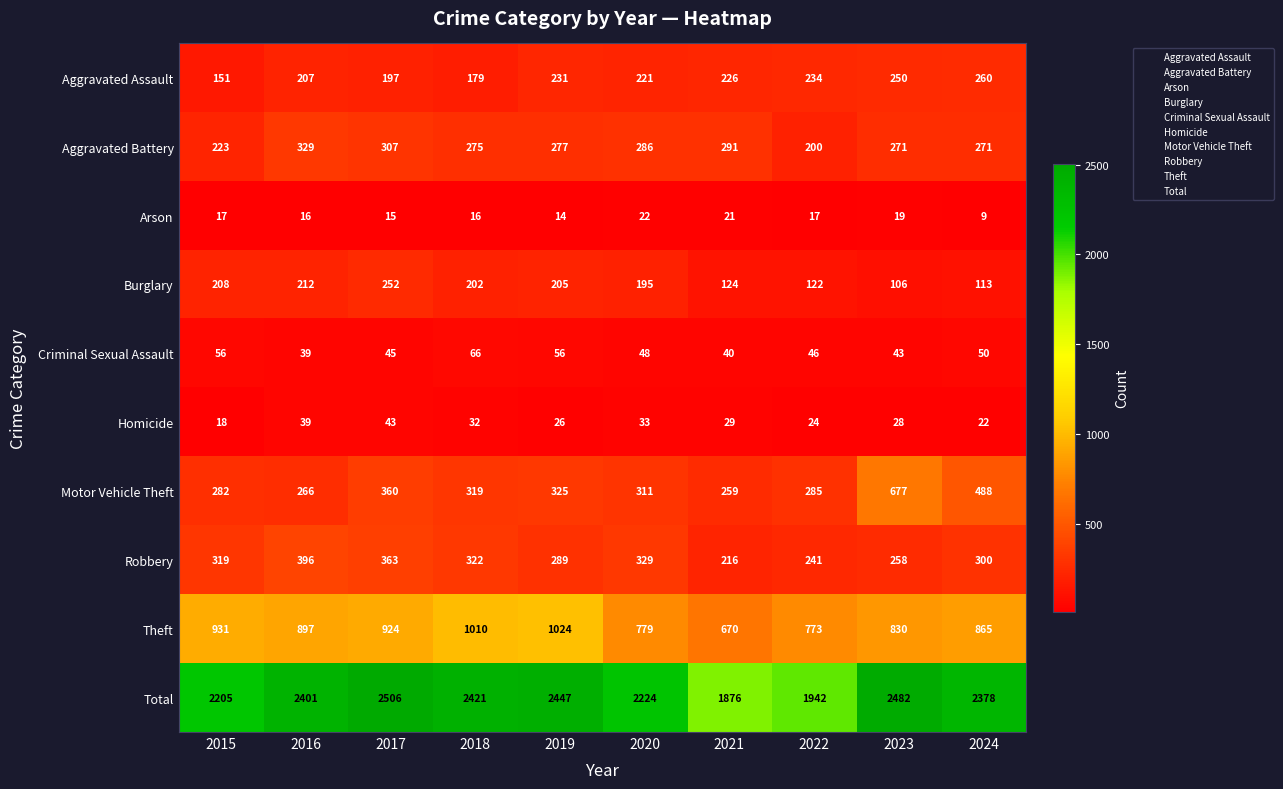

What is the total value across all series at 2022?

3884